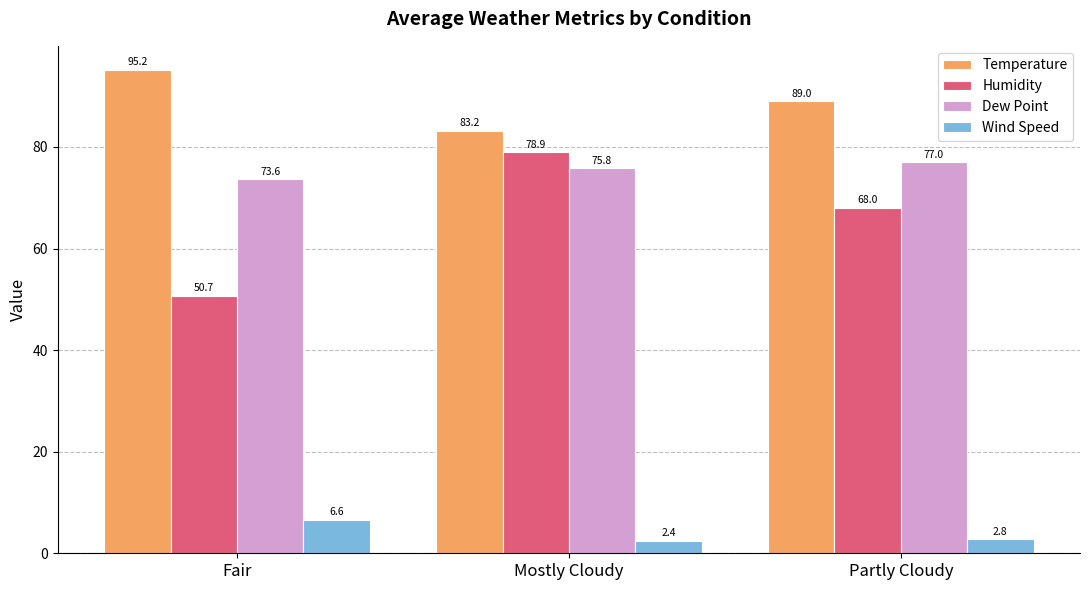

Between Mostly Cloudy and Partly Cloudy, which series saw the biggest shift?

Humidity